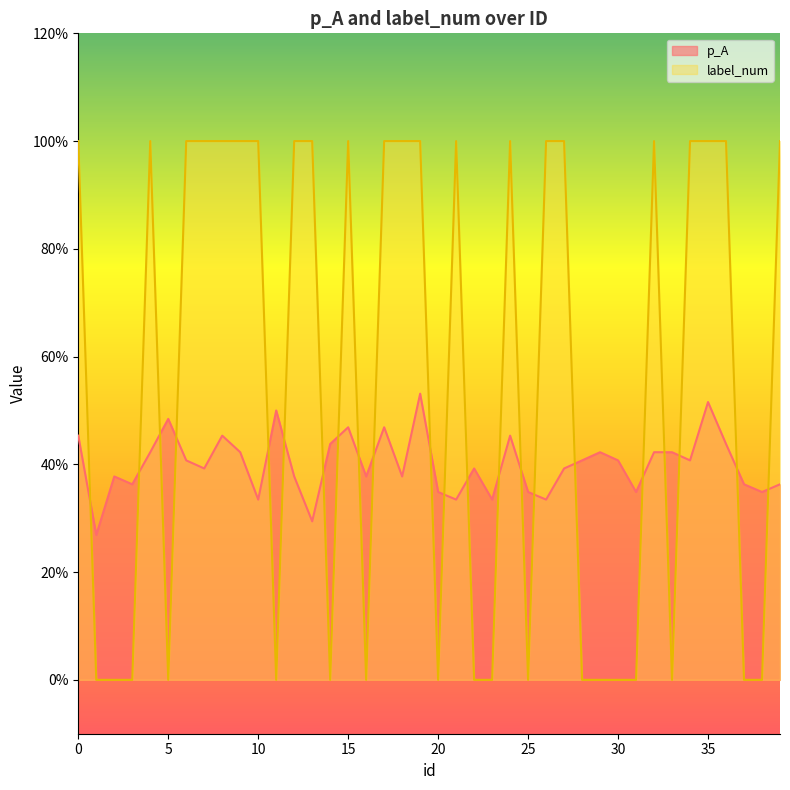

Count the number of data series in this chart.

2